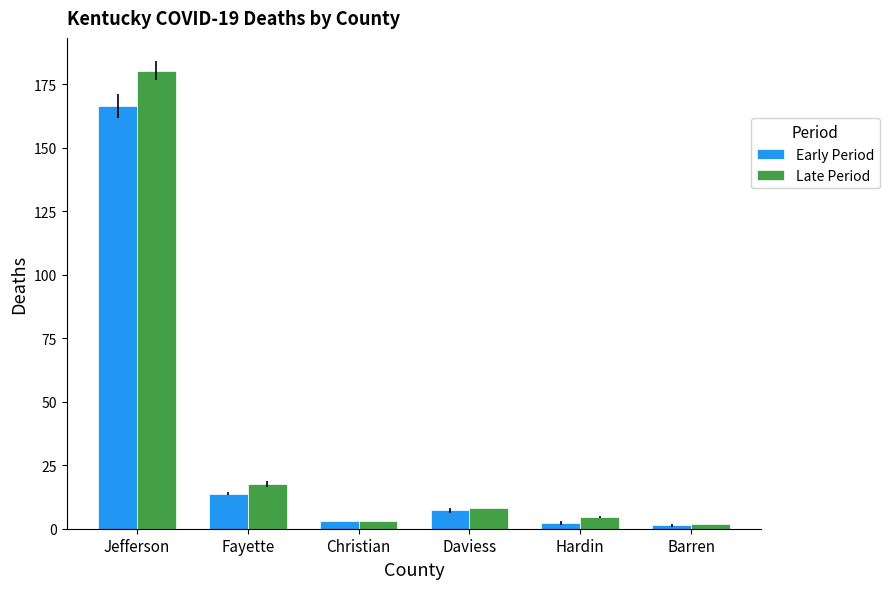

True or false: Late Period has a value of 8.0 at Daviess.

True